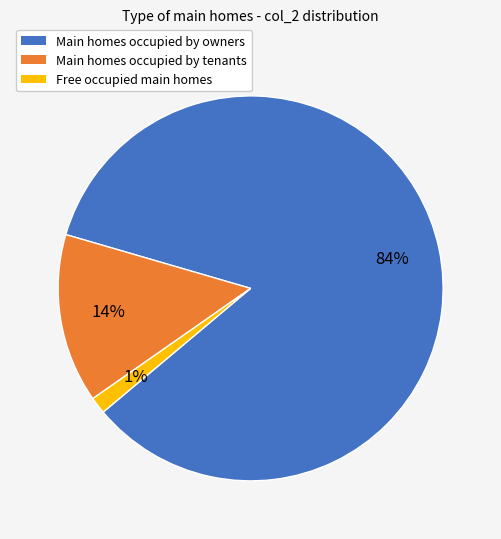

Is there a majority slice in this chart?

Yes